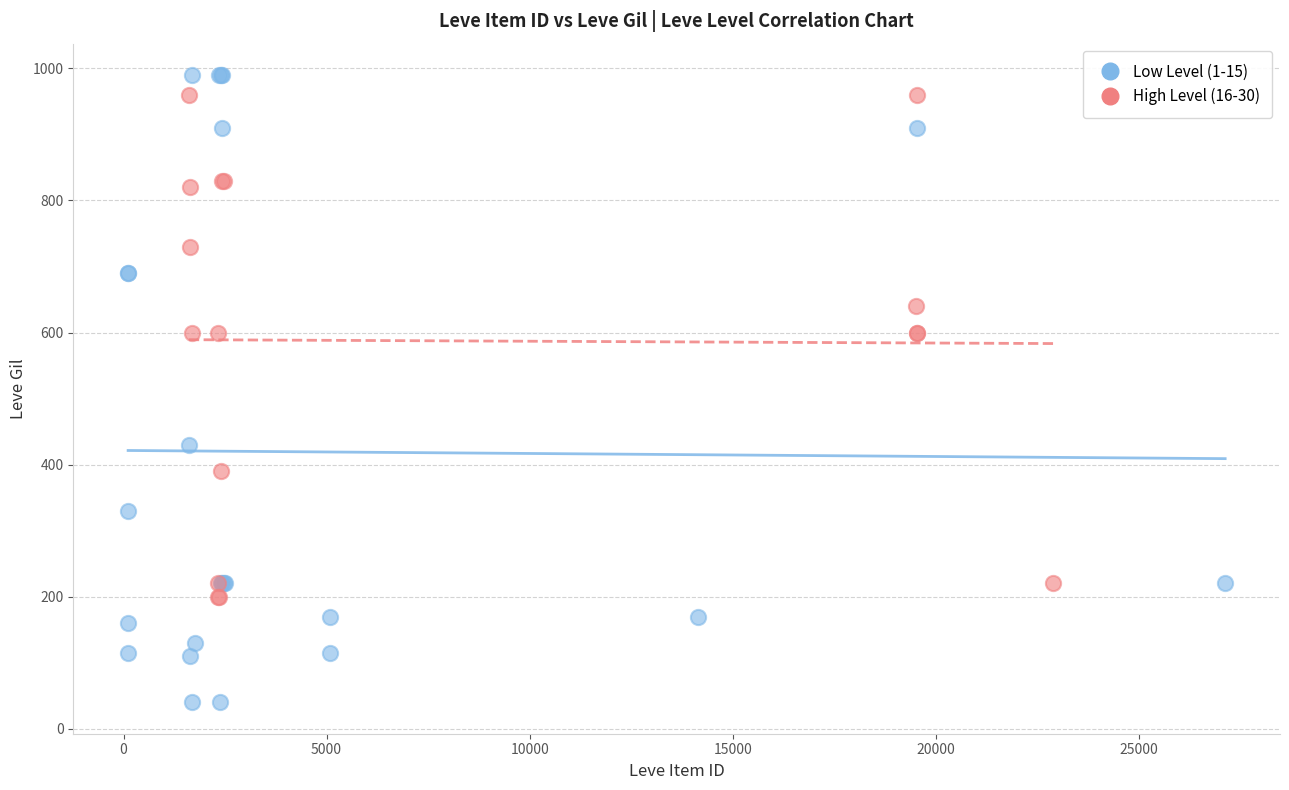

Which series has the largest Y range (max minus min)?

Low Level (1-15)